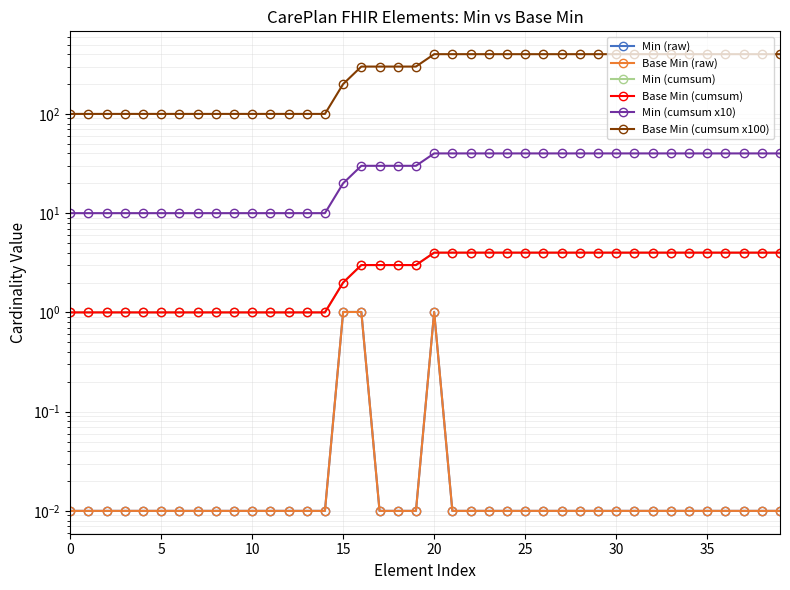

Is it true that Base Min (cumsum) equals 4.0 at 30?

True